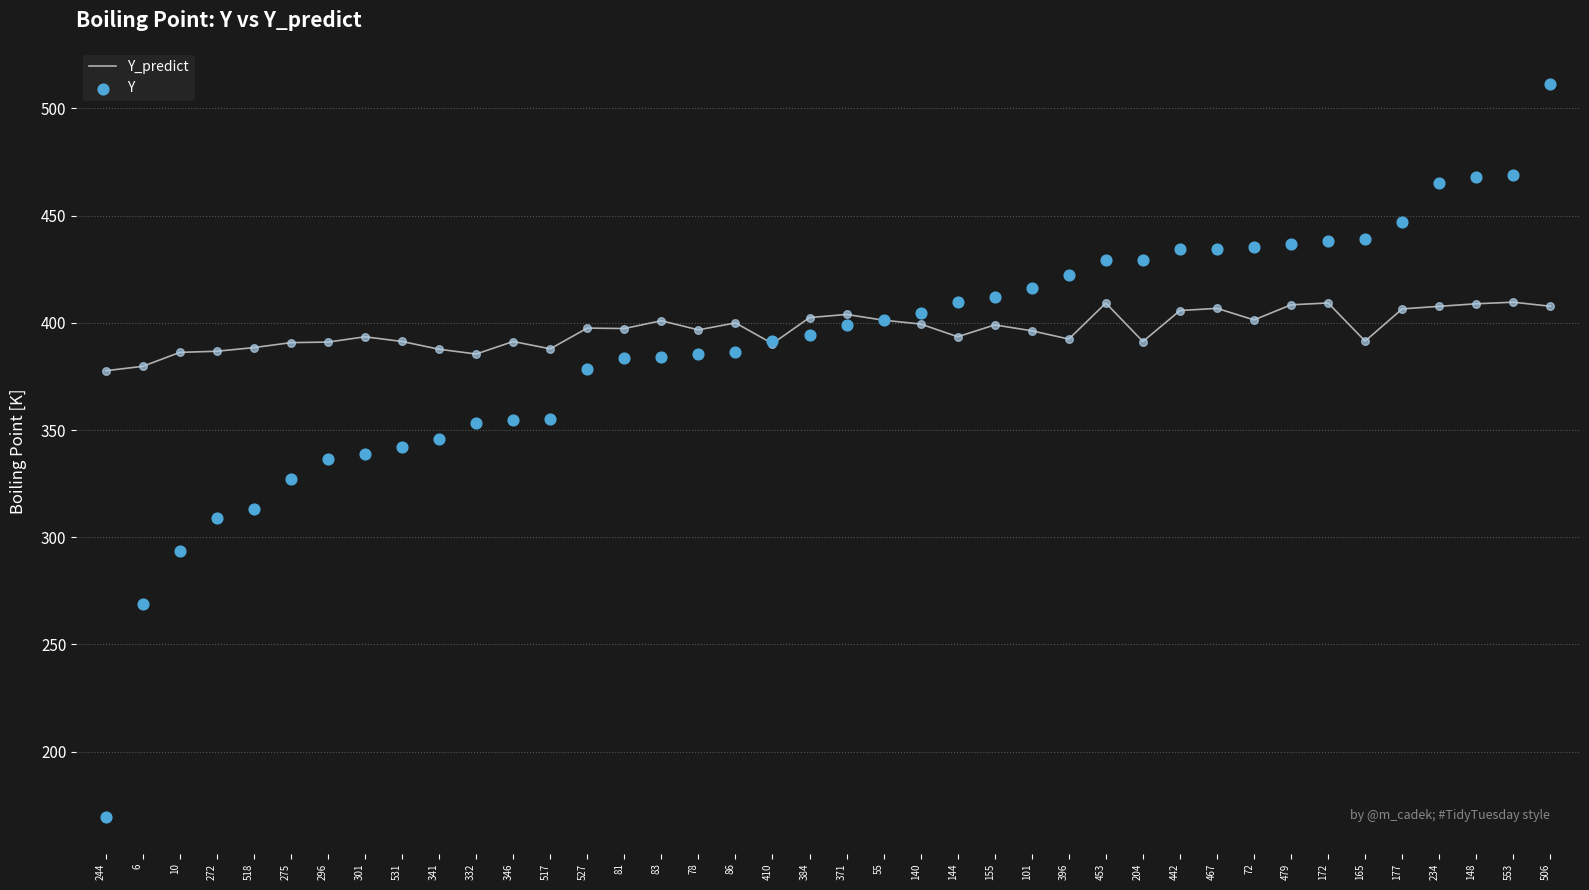

Which series has the largest Y range (max minus min)?

Y